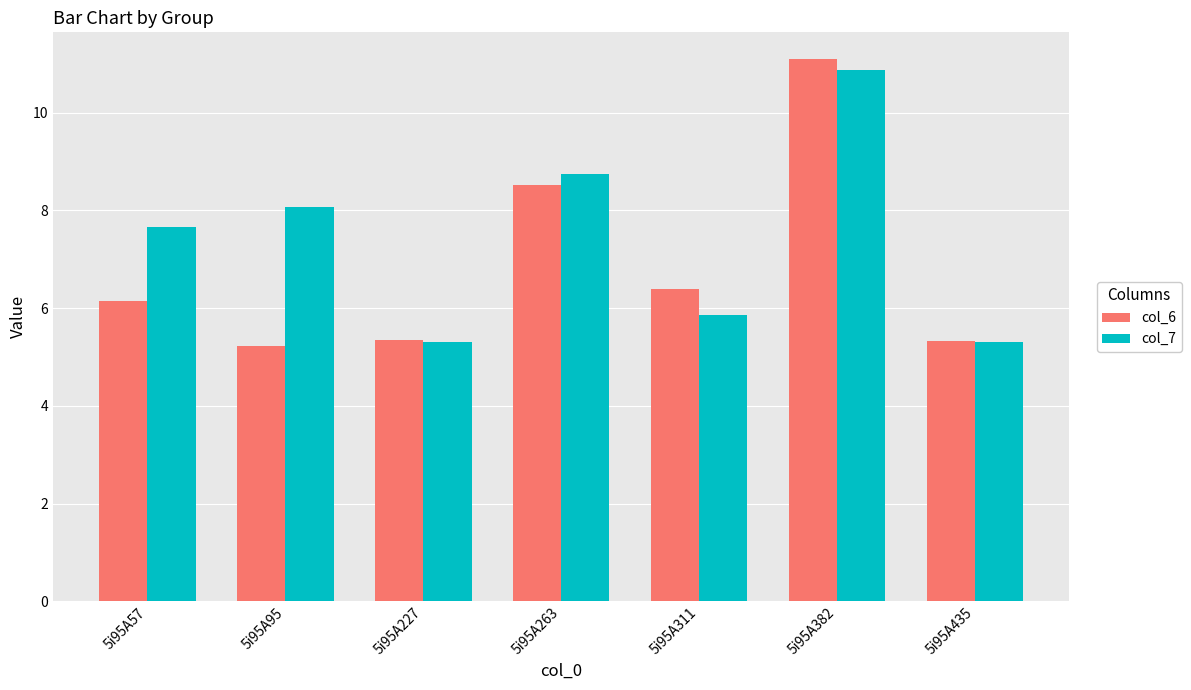

What is the value of the col_7 bar at the 6th from the left?

10.9